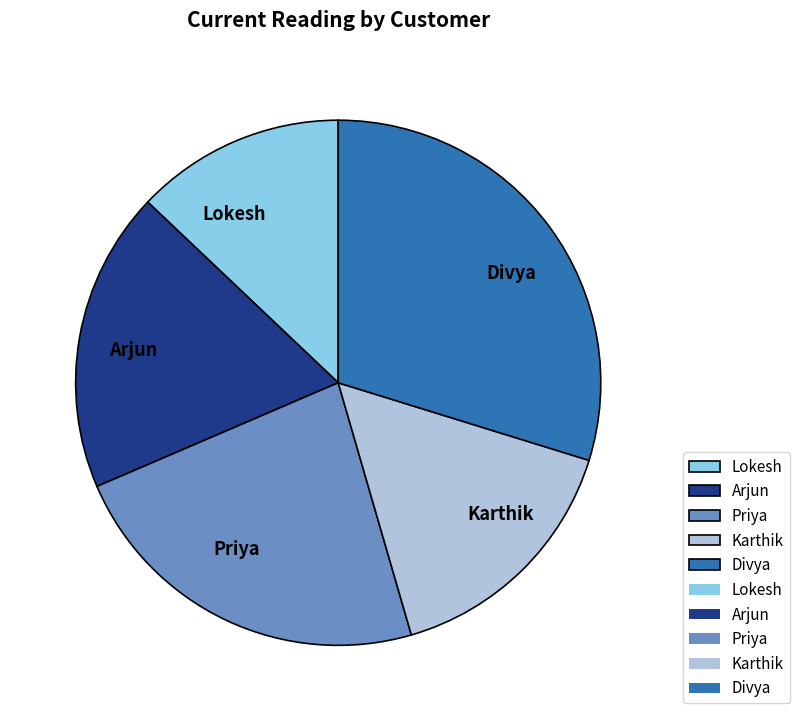

Combined, do Karthik and Divya account for over 50%?

No